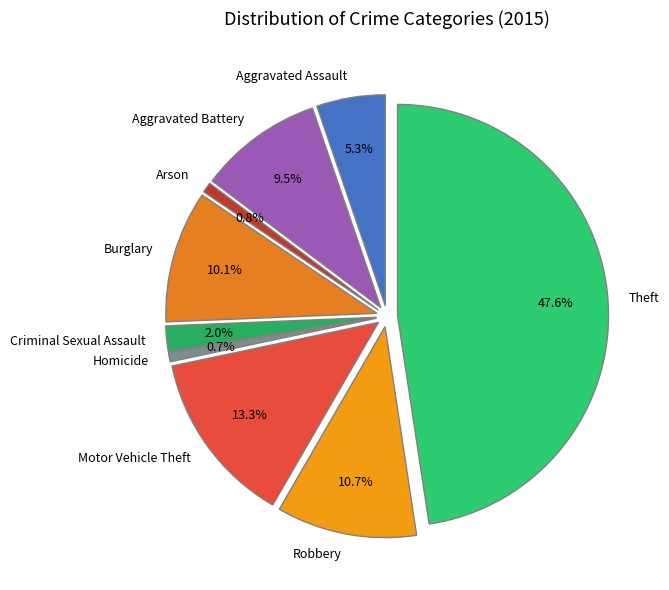

What percentage do Motor Vehicle Theft and Robbery together represent?

24.1%